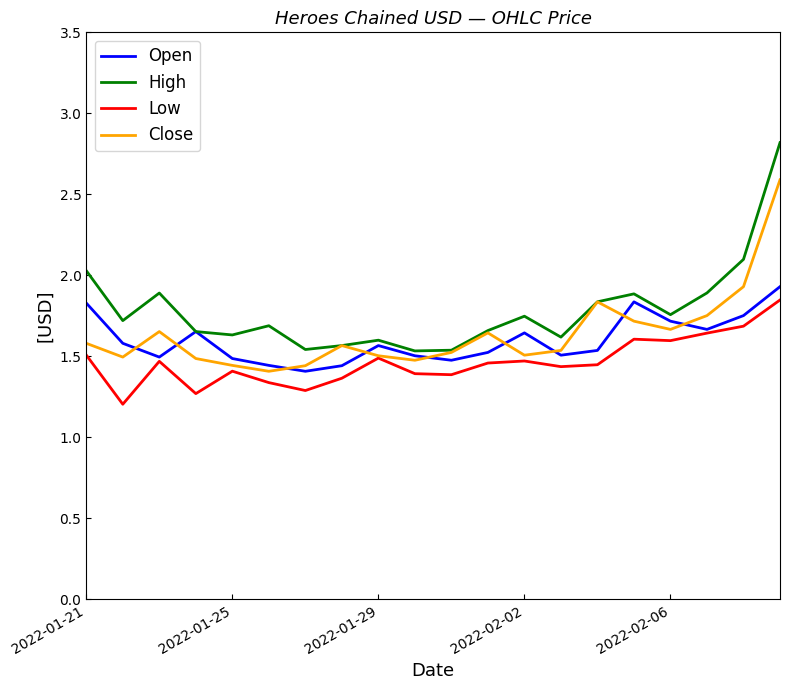

True or false: High and Low intersect in this chart.

False